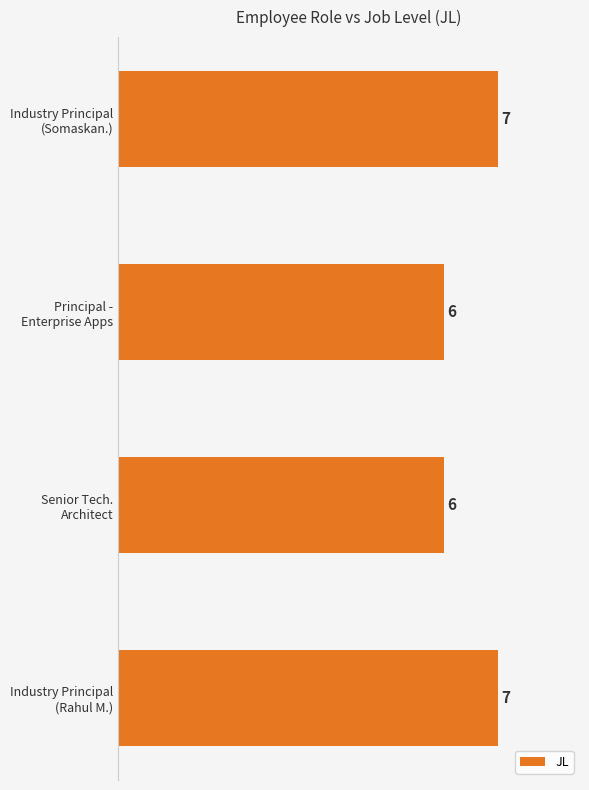

What is the minimum value shown in the chart?

6